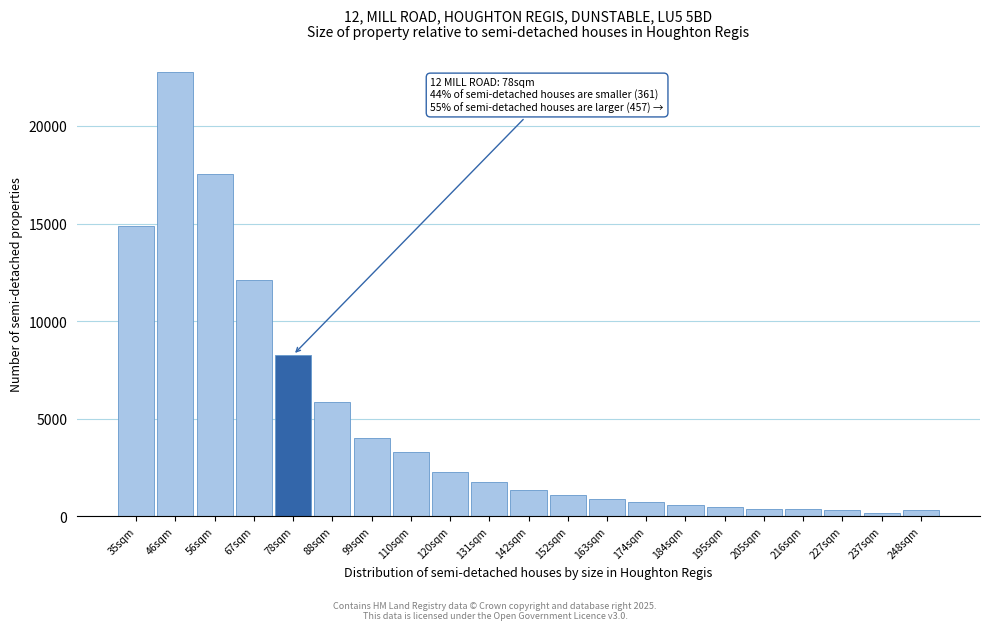

What is the label of the 17th bar from the right?

78sqm